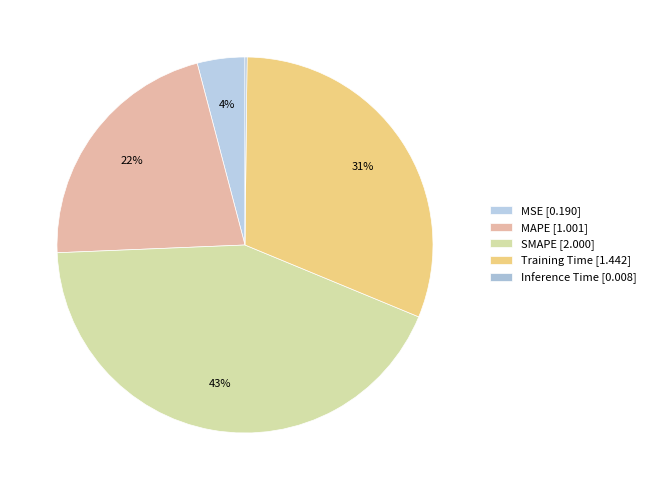

What is the largest slice in the pie chart?

SMAPE